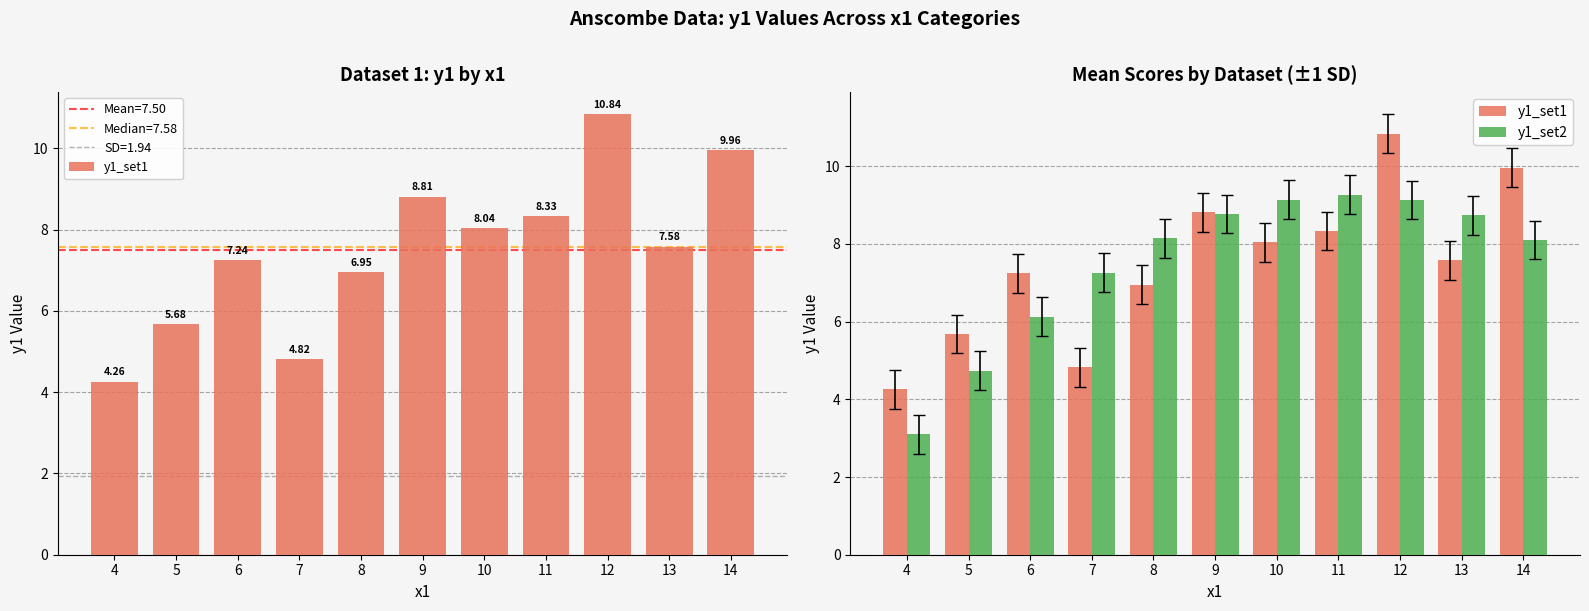

List the series in order of their peak value, lowest first.

y1_set2, y1_set1